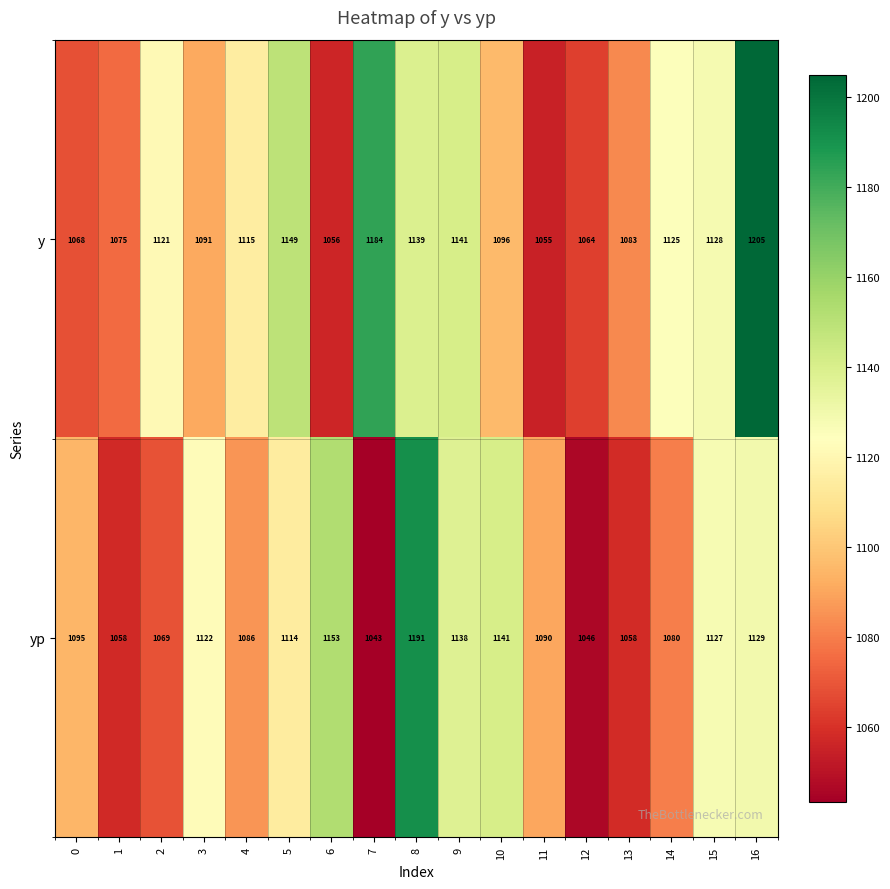

Which series has the largest total across all categories?

y